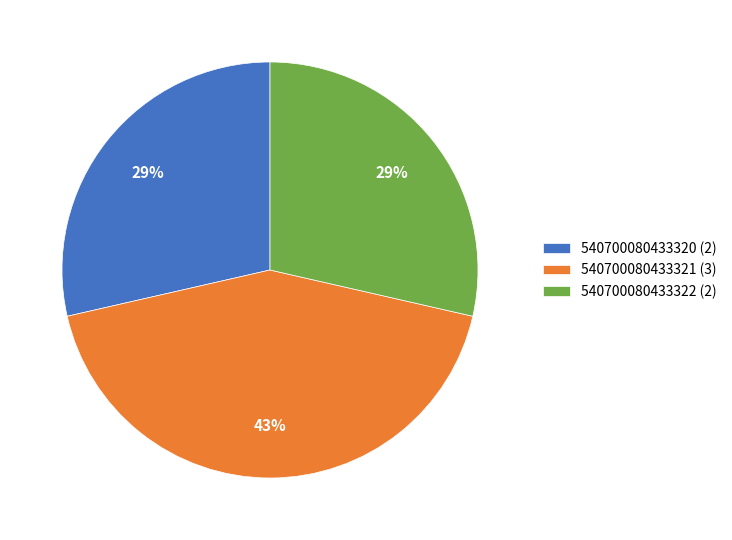

Which category has the biggest portion of the pie?

540700080433321